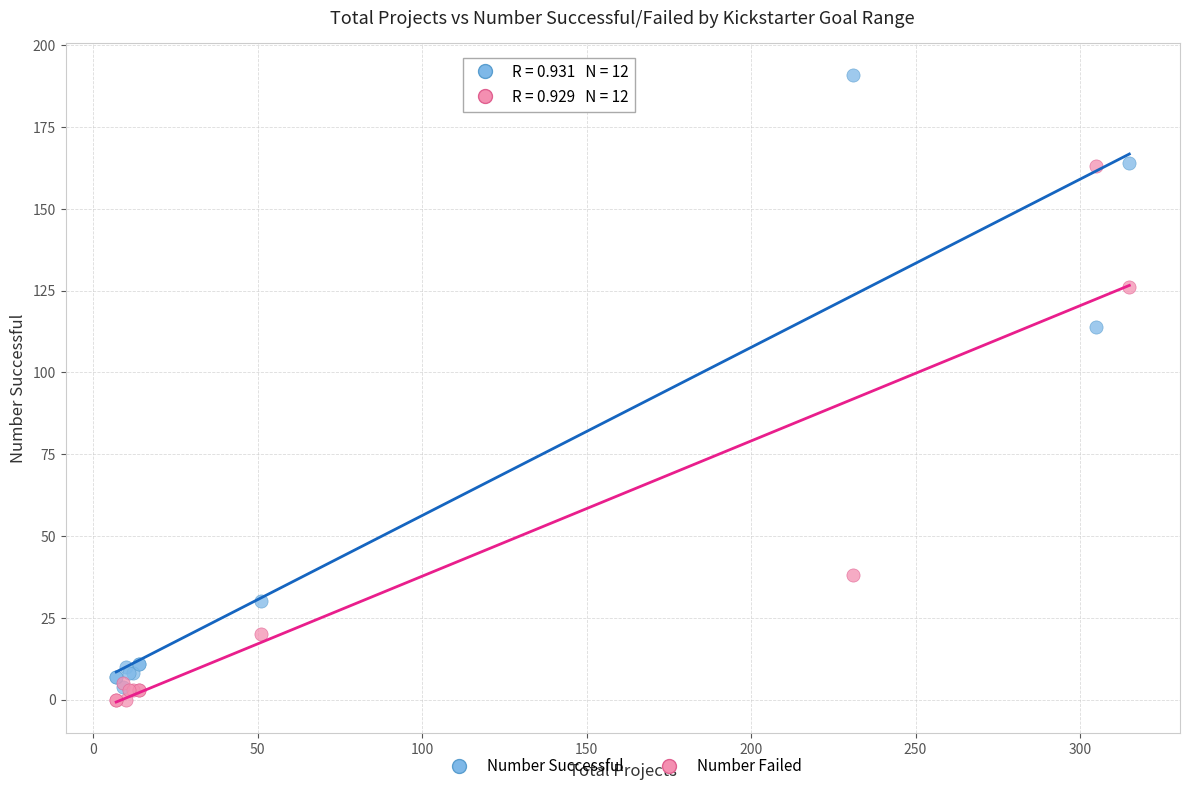

Which series reaches the minimum Y coordinate?

Number Failed